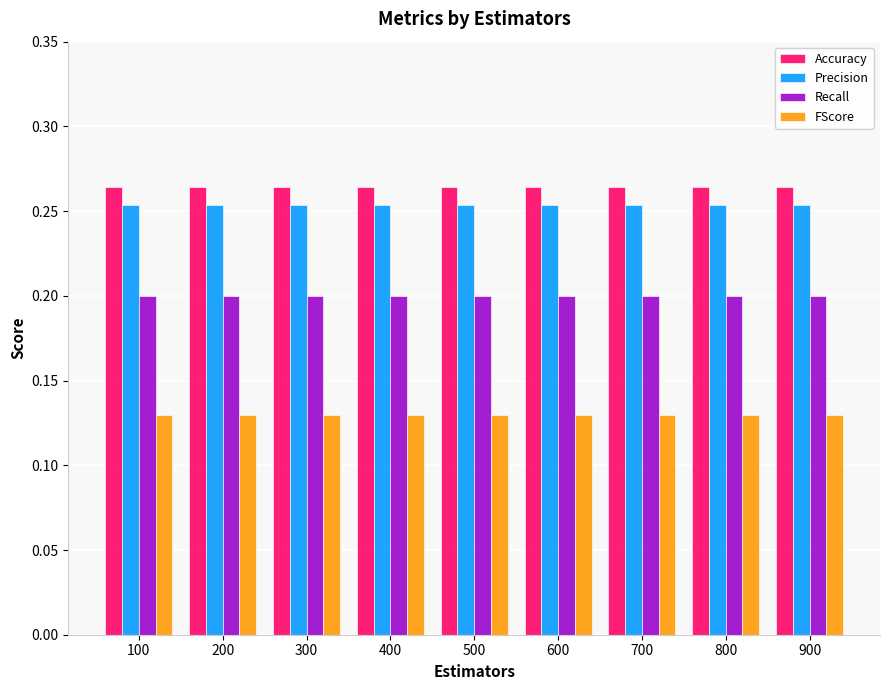

How many bars are there in each group?

4